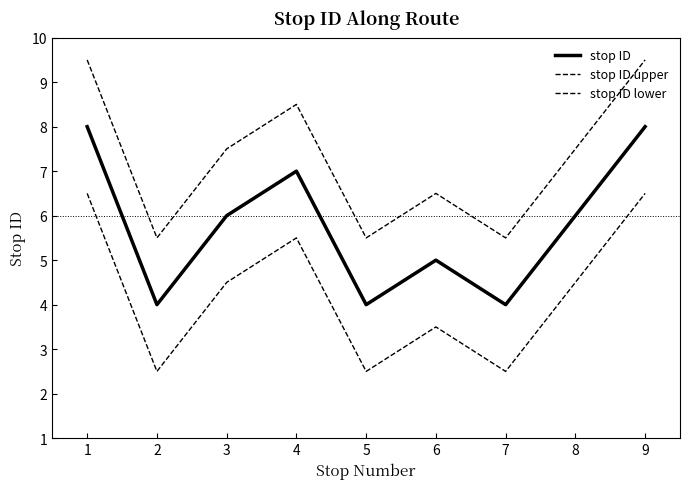

At which category does stop ID upper reach its first local valley?

2